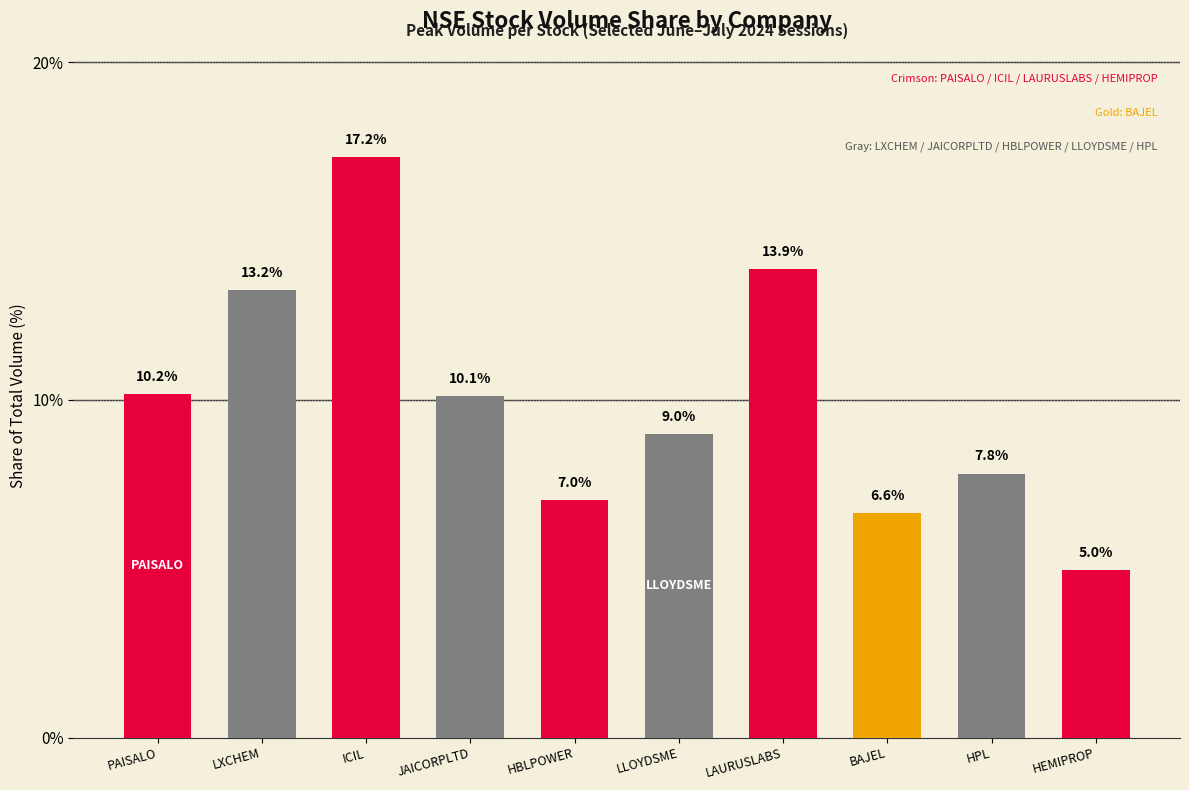

What is the difference between the maximum and second lowest values?

10.5